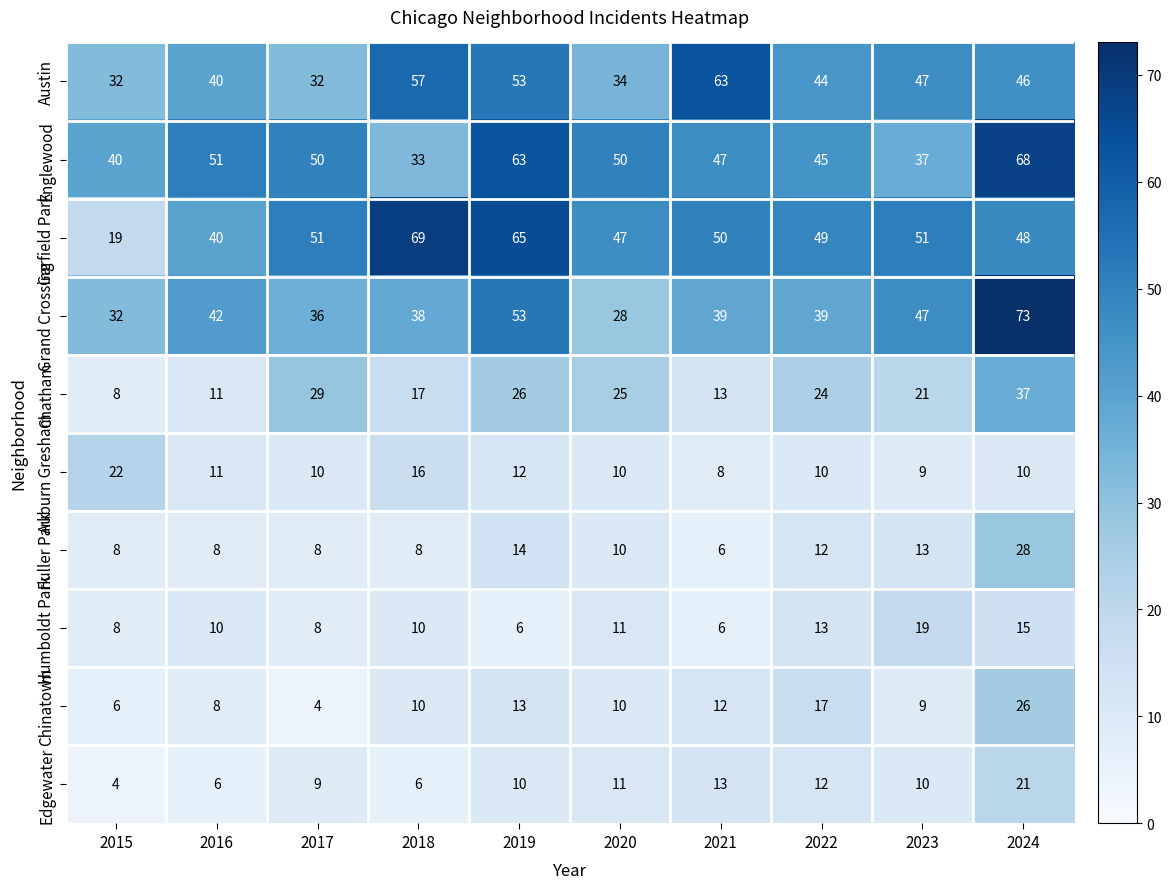

What is the average value of the Humboldt Park series?

11